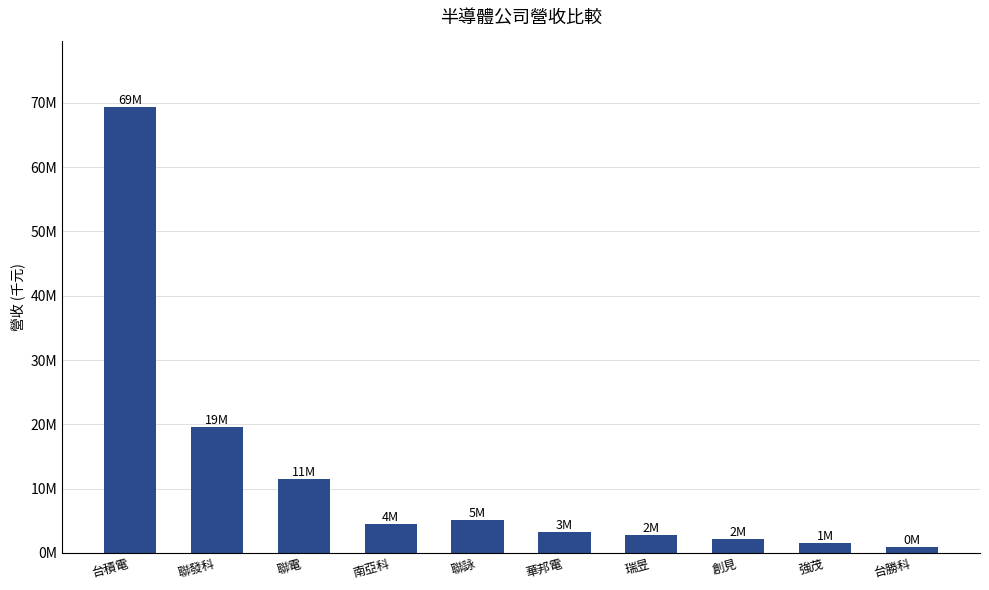

What is the sum of all values?

120563849